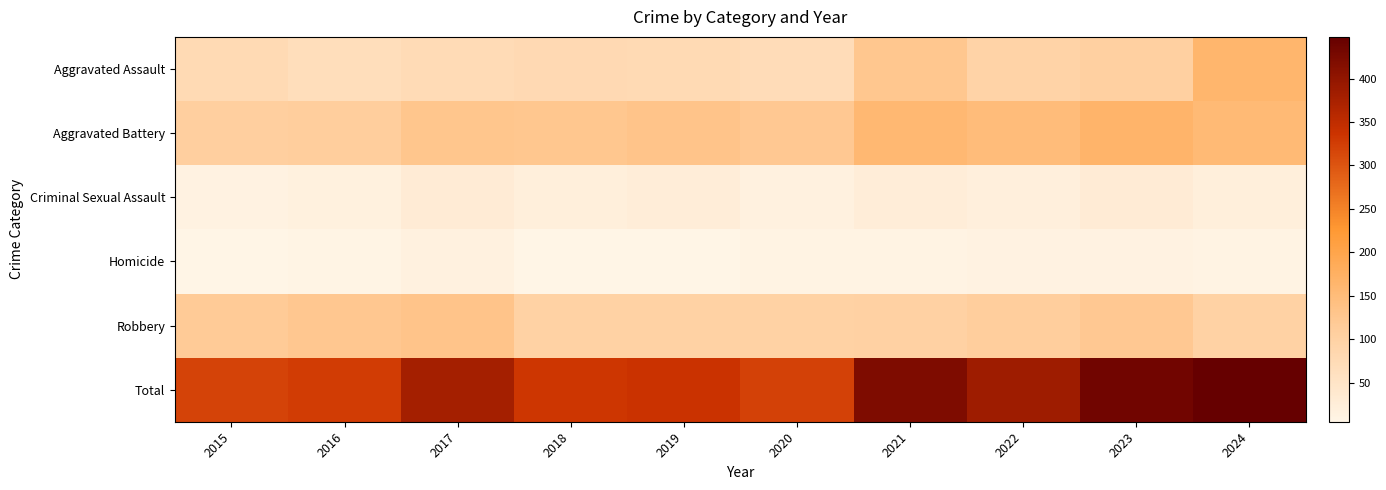

Which series has the largest range (max minus min)?

Total